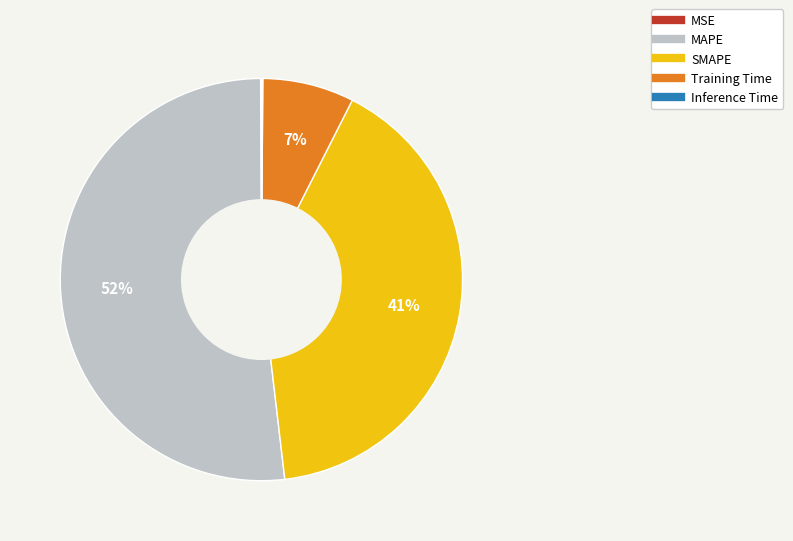

True or false: Training Time accounts for 1% of the total.

False